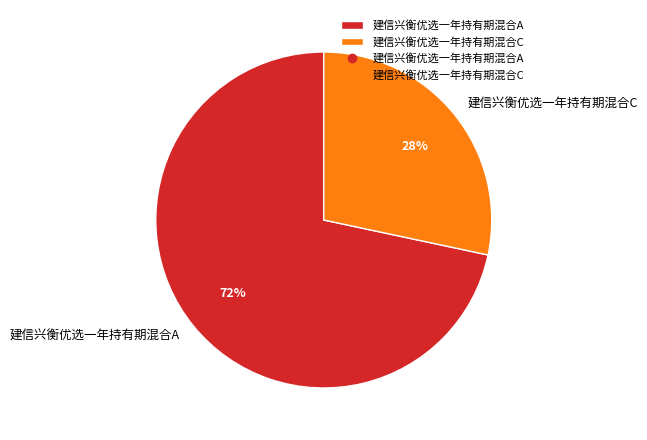

Which category has the biggest portion of the pie?

建信兴衡优选一年持有期混合A